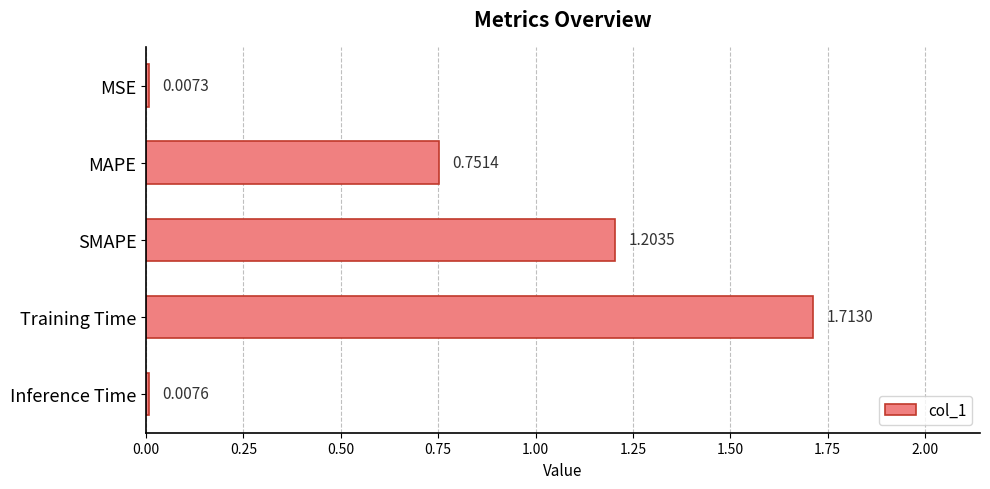

Which category has the highest value across all series?

Training Time